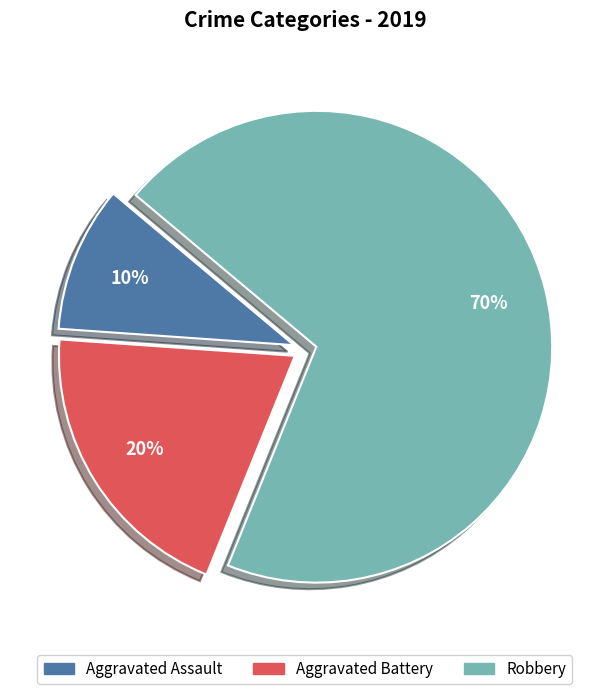

True or false: Aggravated Battery accounts for 20% of the total.

True